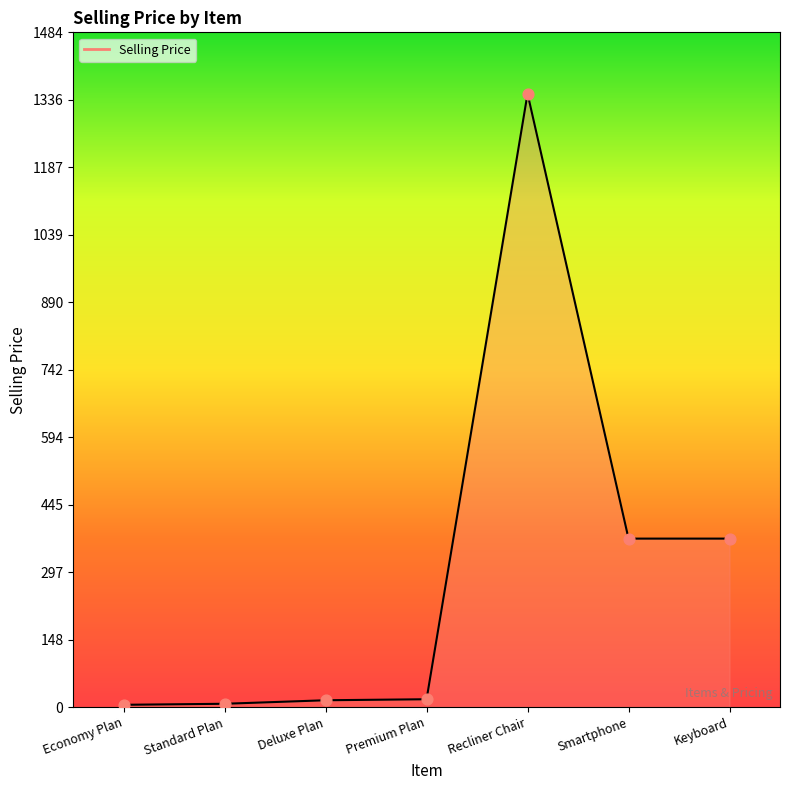

What is the change in value from Economy Plan to Premium Plan?

+12.2